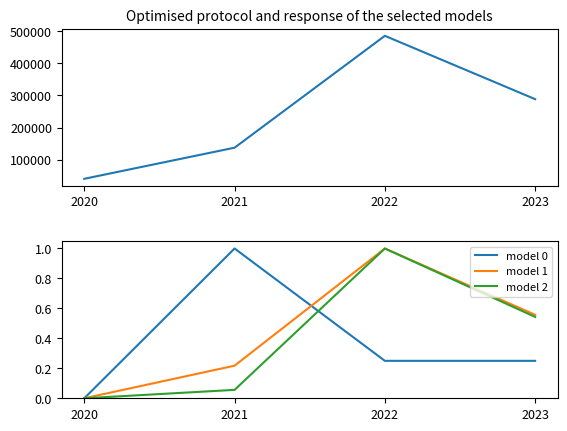

Between 2023 and 2020, which is larger?

2023